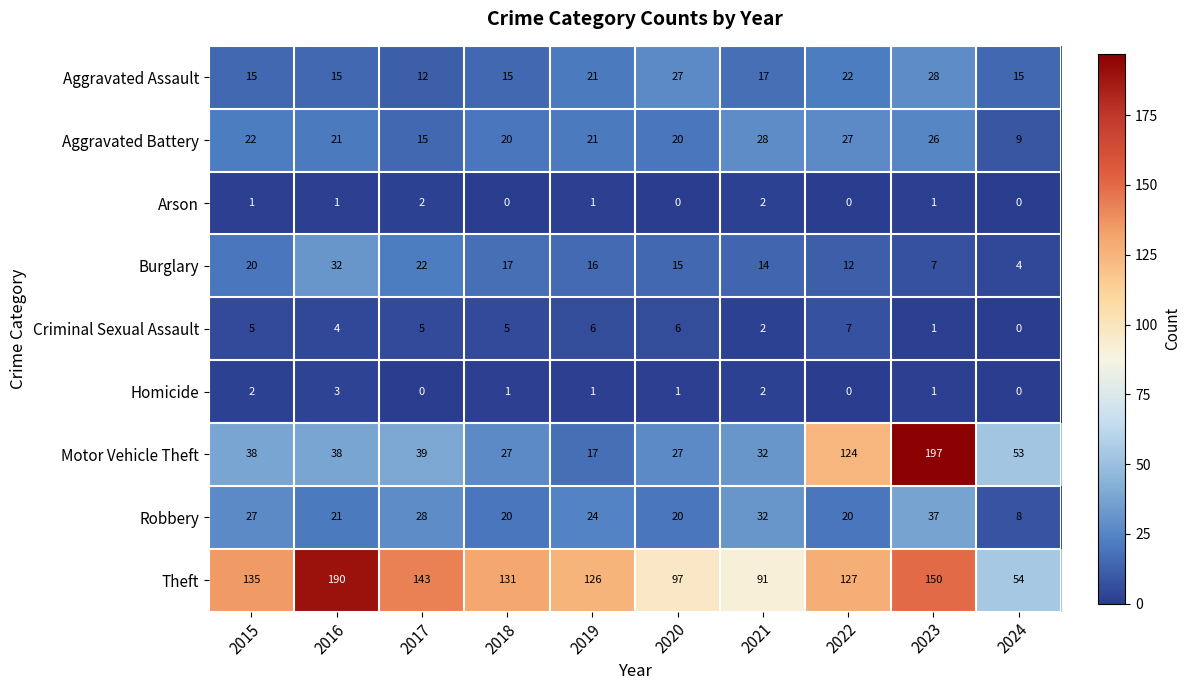

At which category does the chart reach its peak across all series?

2023